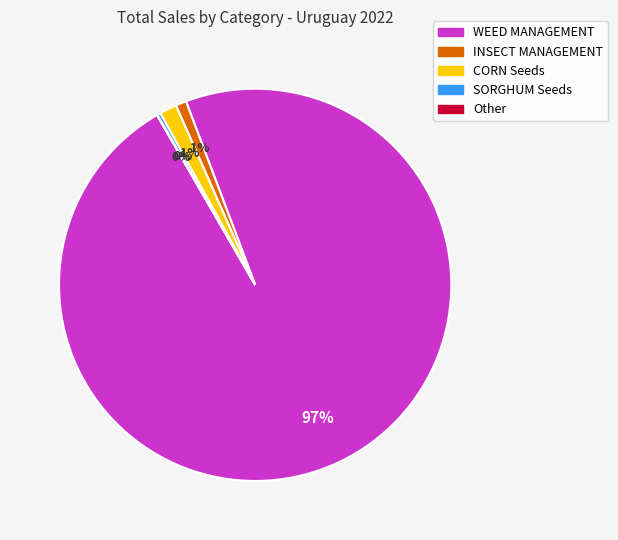

To the nearest percent, what is the average slice percentage?

20%